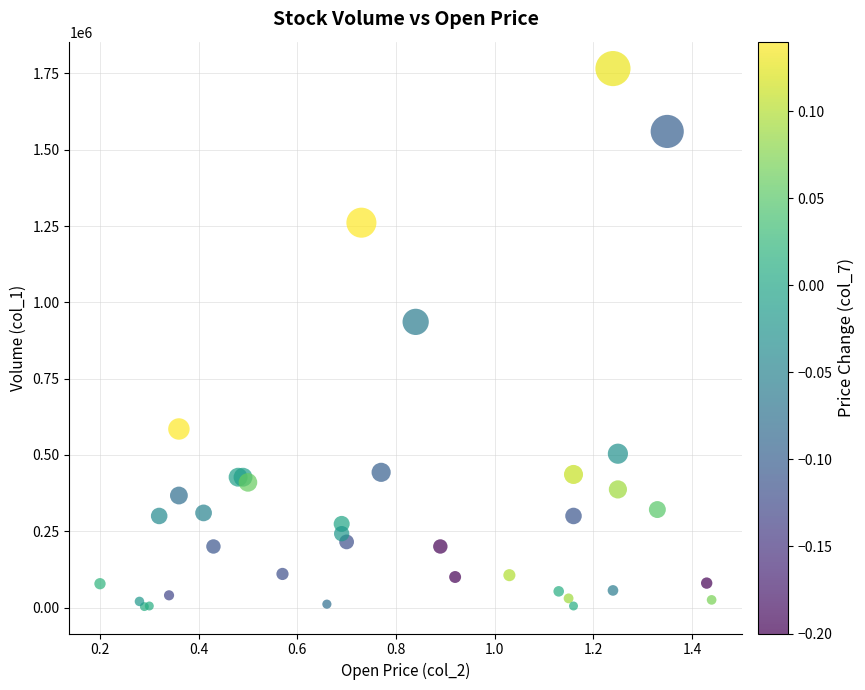

What Y value in the scatter plot is closest to 884500?

936000